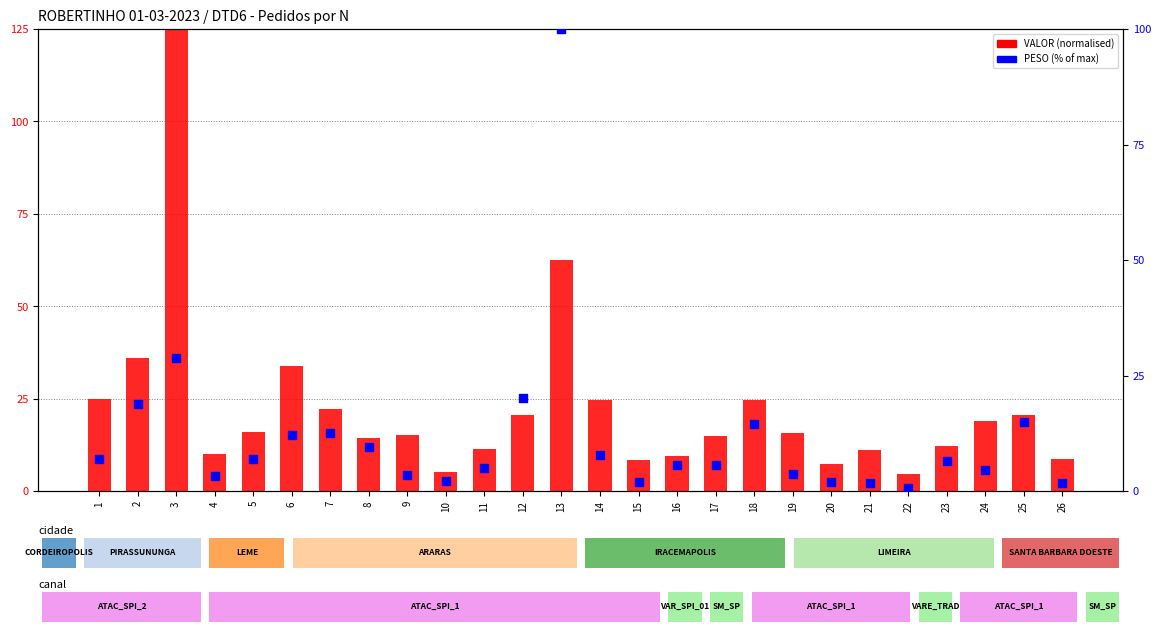

What are all the series names shown in the legend?

VALOR (normalised), PESO (% of max)